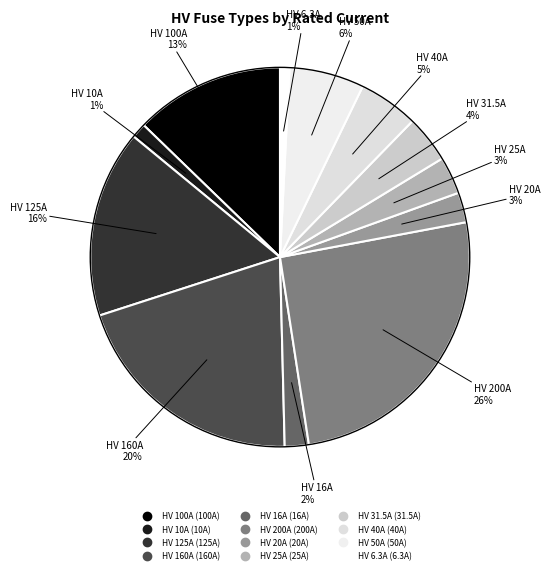

True or false: HV 100A accounts for 13% of the total.

True